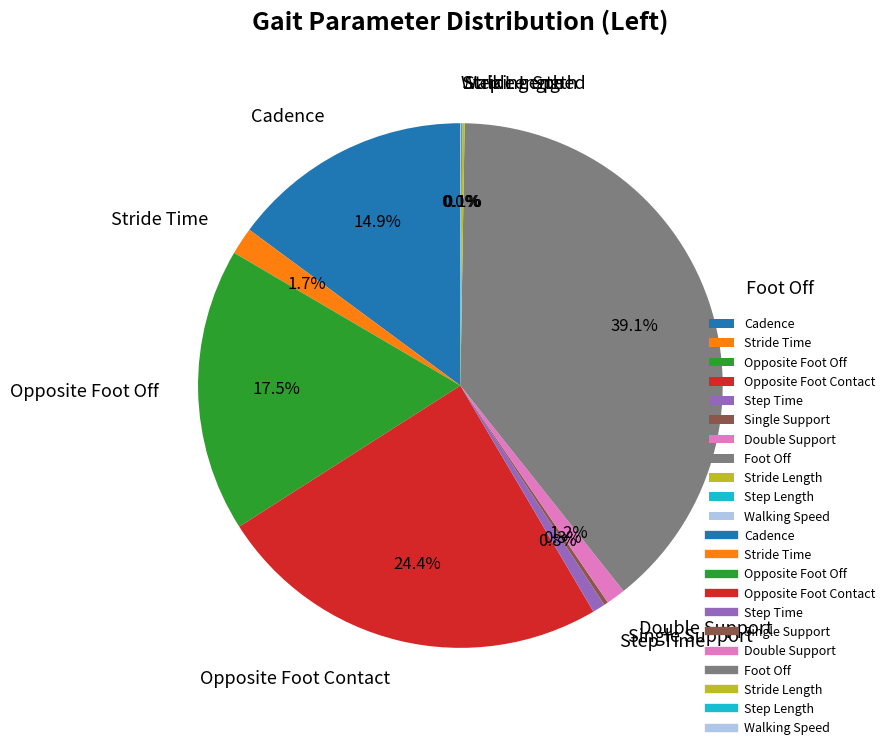

Which slice is the largest?

Foot Off